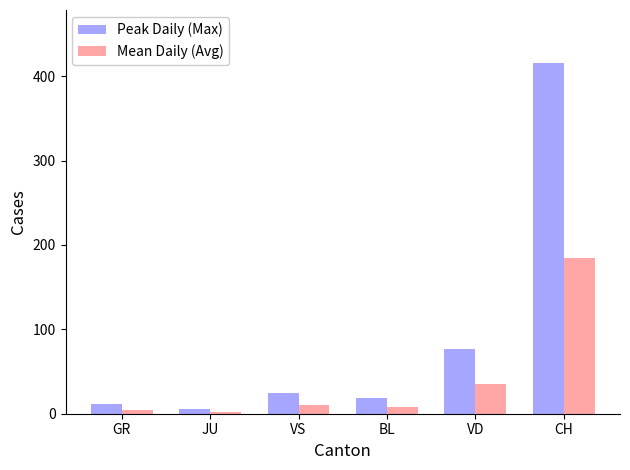

What is the label of the 5th bar from the right?

JU